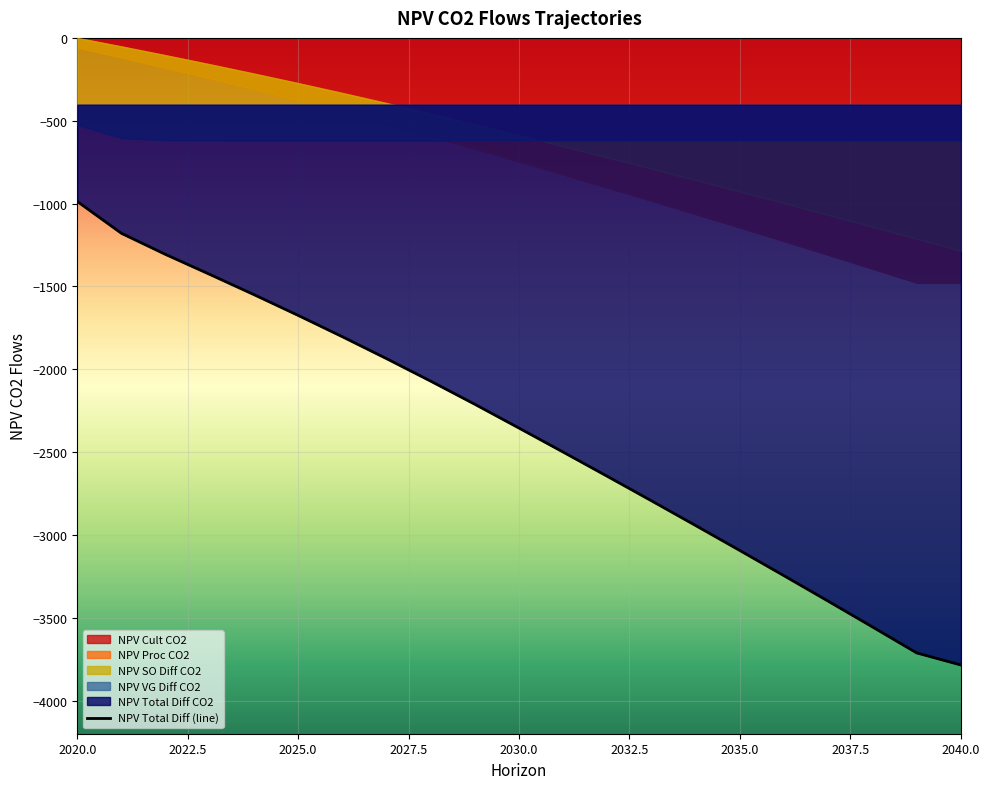

What is the value of the 7th point from the left?

-1803.7